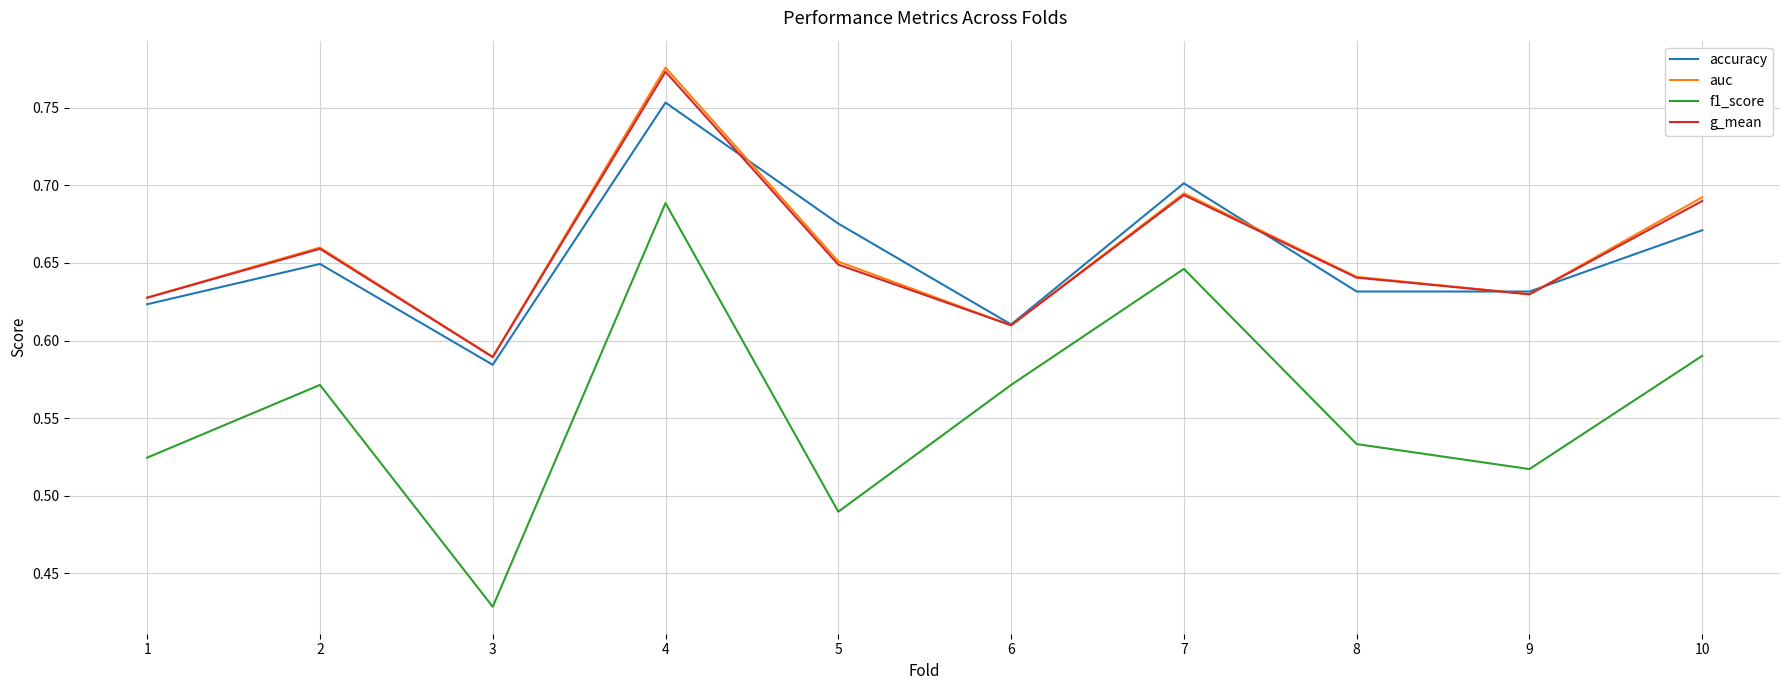

Between which two adjacent categories do g_mean and accuracy first intersect?

4 and 5